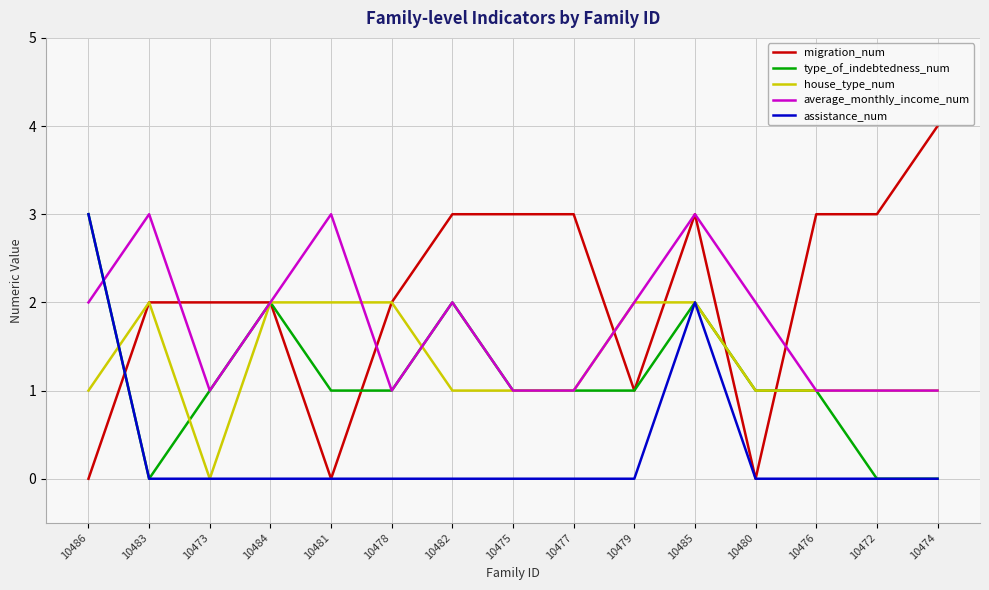

How many times do assistance_num and average_monthly_income_num cross each other?

1